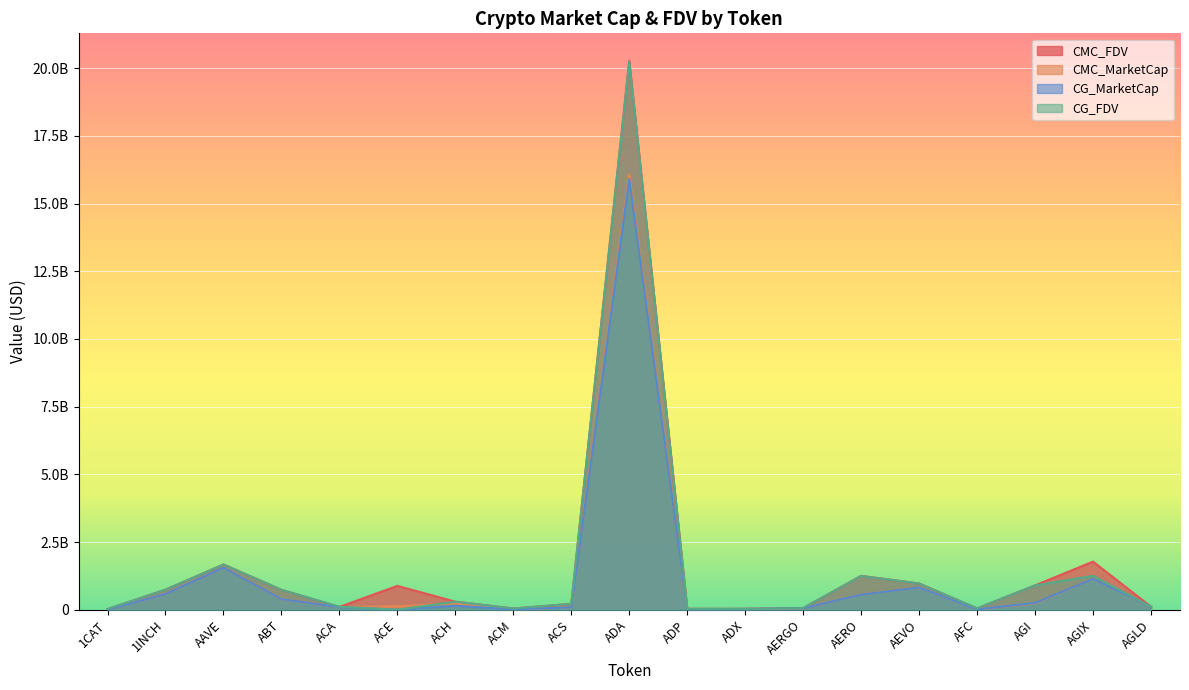

List the series in order of their peak value, lowest first.

CG_MarketCap, CMC_MarketCap, CG_FDV, CMC_FDV